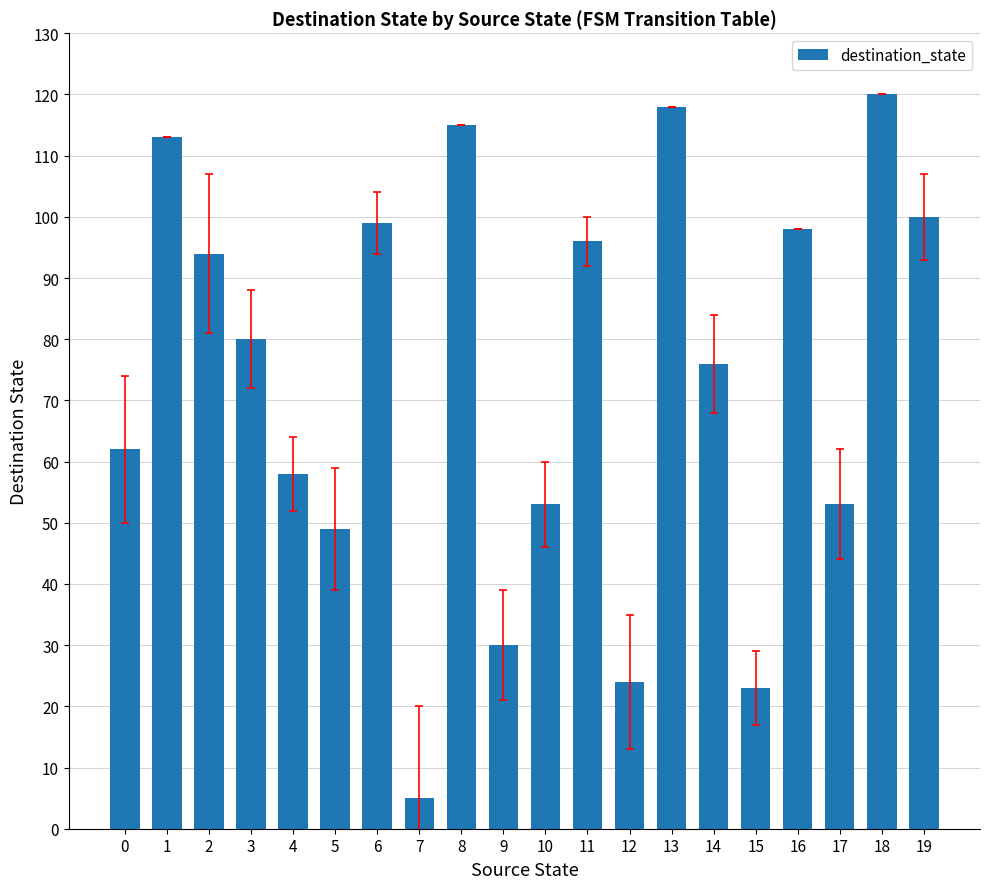

What is the value of the 3rd bar from the left?

94